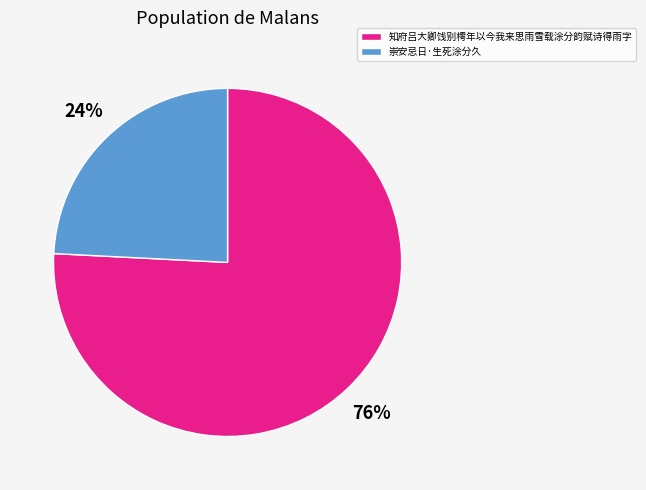

Is the sum of 崇安忌日·生死涂分久 and 知府吕大卿饯别樗年以今我来思雨雪载涂分韵赋诗得雨字 greater than half?

Yes